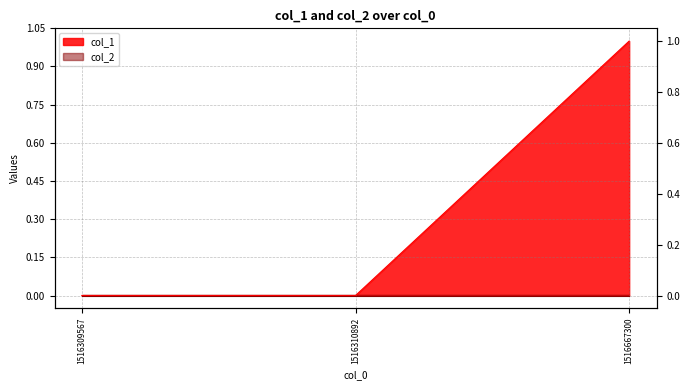

Rank the categories by value from lowest to highest.

1516309567, 1516310892, 1516667300